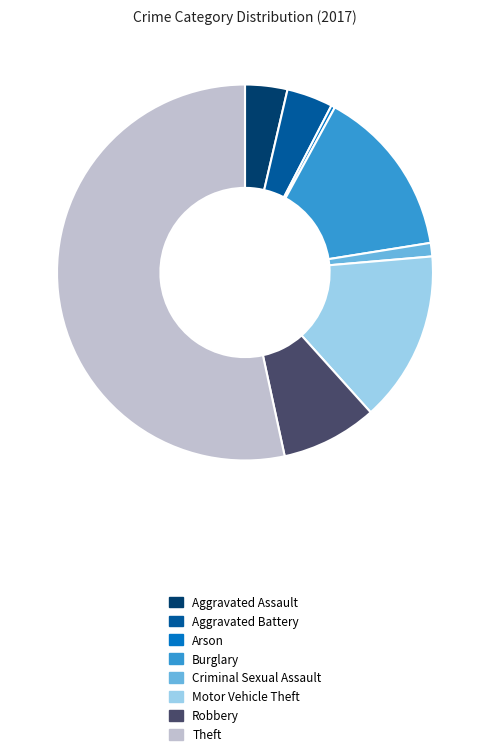

Do Criminal Sexual Assault and Arson together represent more than half of the pie?

No